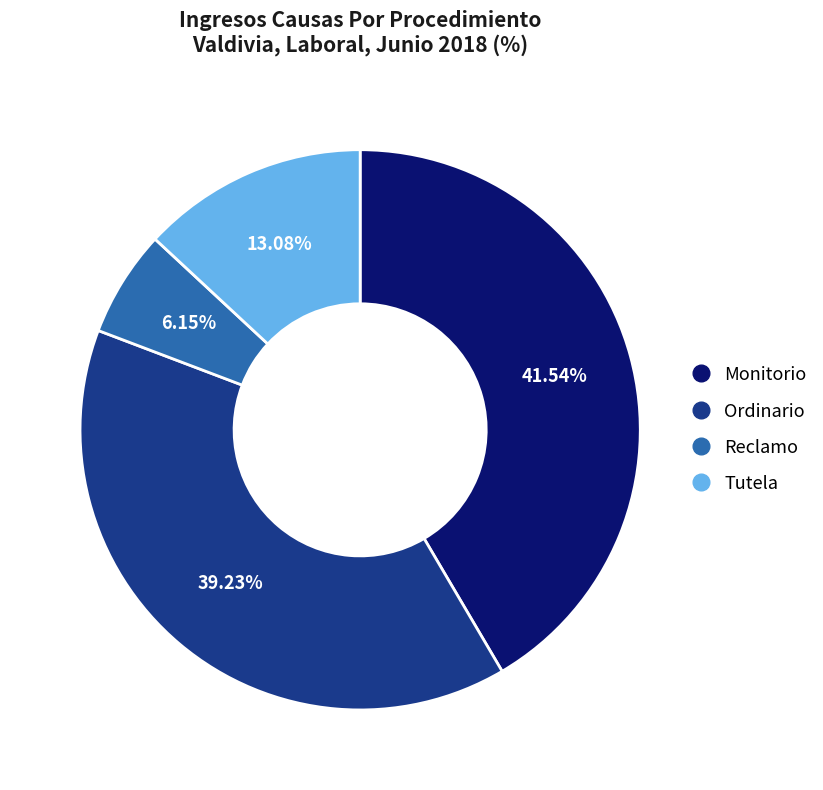

How many segments does this pie chart have?

4